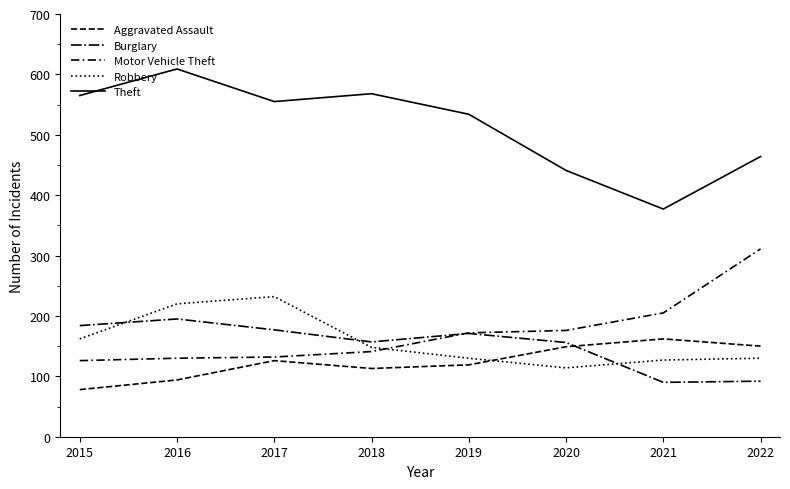

What is the difference between the Motor Vehicle Theft values at 2022 and 2021?

106